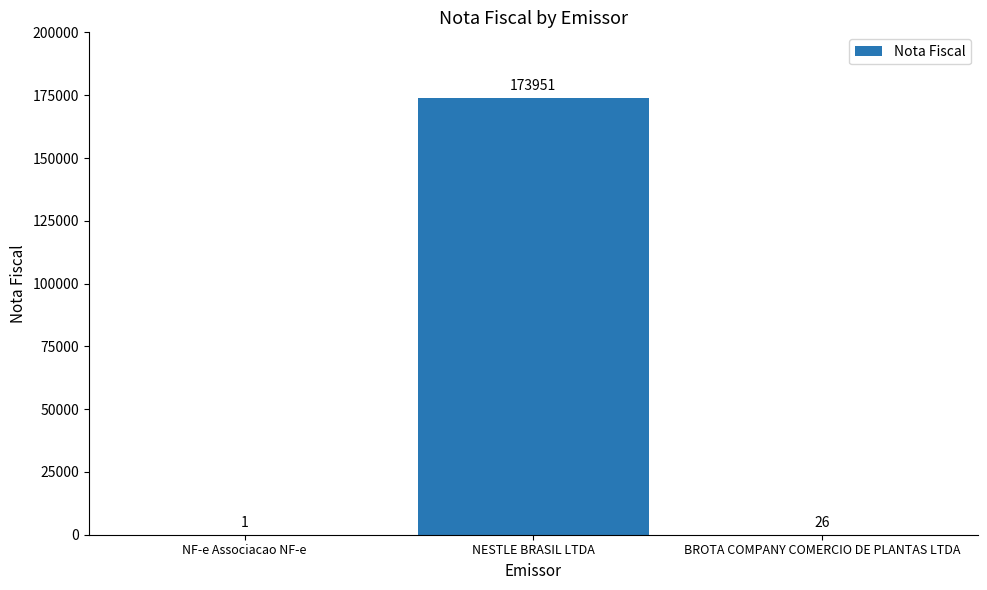

At which category does the chart reach its peak across all series?

NESTLE BRASIL LTDA